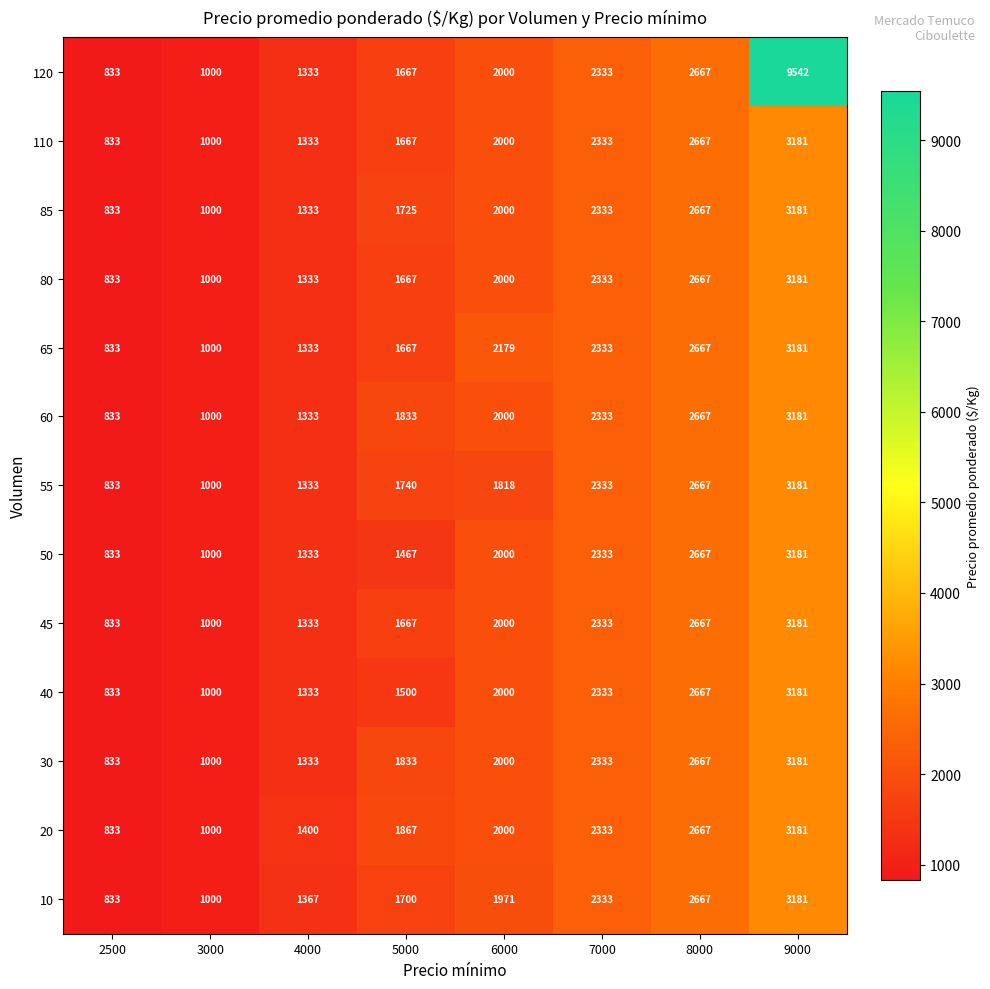

What is the difference between the highest and lowest values at 6000?

361